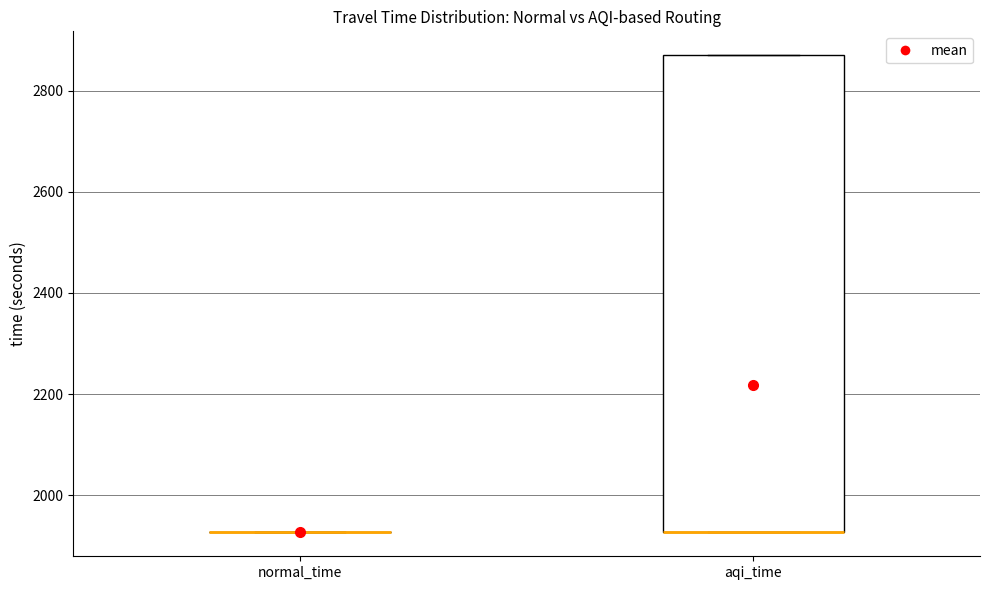

Reading left to right, read every box against the y-axis: the position of its median line, the range the box covers, and the ends of its whiskers. The values are not printed on the chart, so give them approximately, as read against the axis.

normal_time: box collapsed to a line at 1920, whiskers 1920 to 1920
aqi_time: median 1920 (drawn on the box's lower edge), box 1920 to 2880, whiskers 1920 to 2880